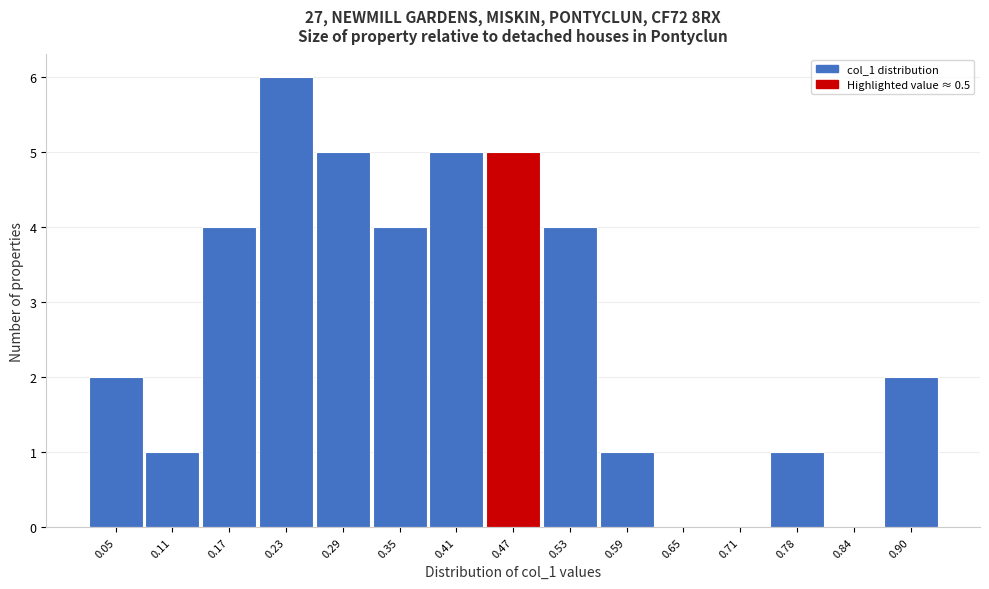

Reading left to right, what are all the values shown in this chart?

0.05=2	0.11=1	0.17=4	0.23=6	0.29=5	0.35=4	0.41=5	0.47=5	0.53=4	0.59=1	0.65=0	0.71=0	0.78=1	0.84=0	0.90=2